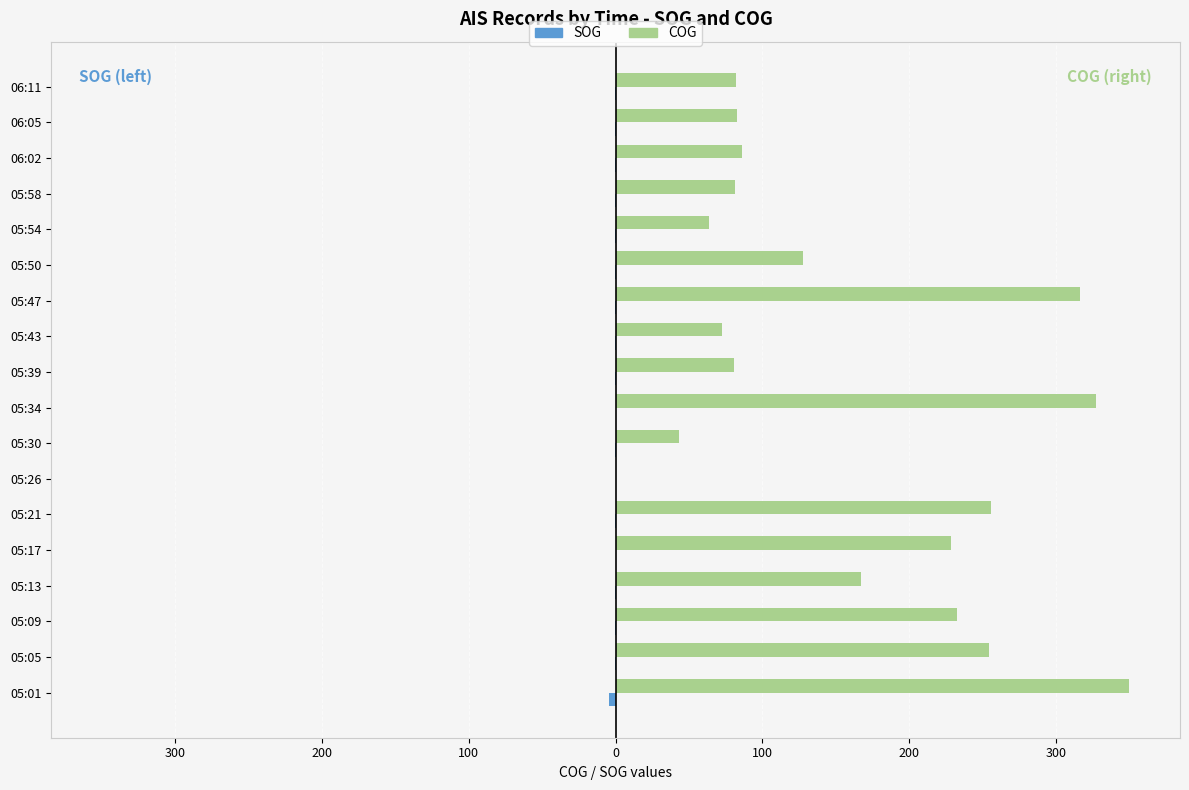

How many distinct data groups are displayed?

2